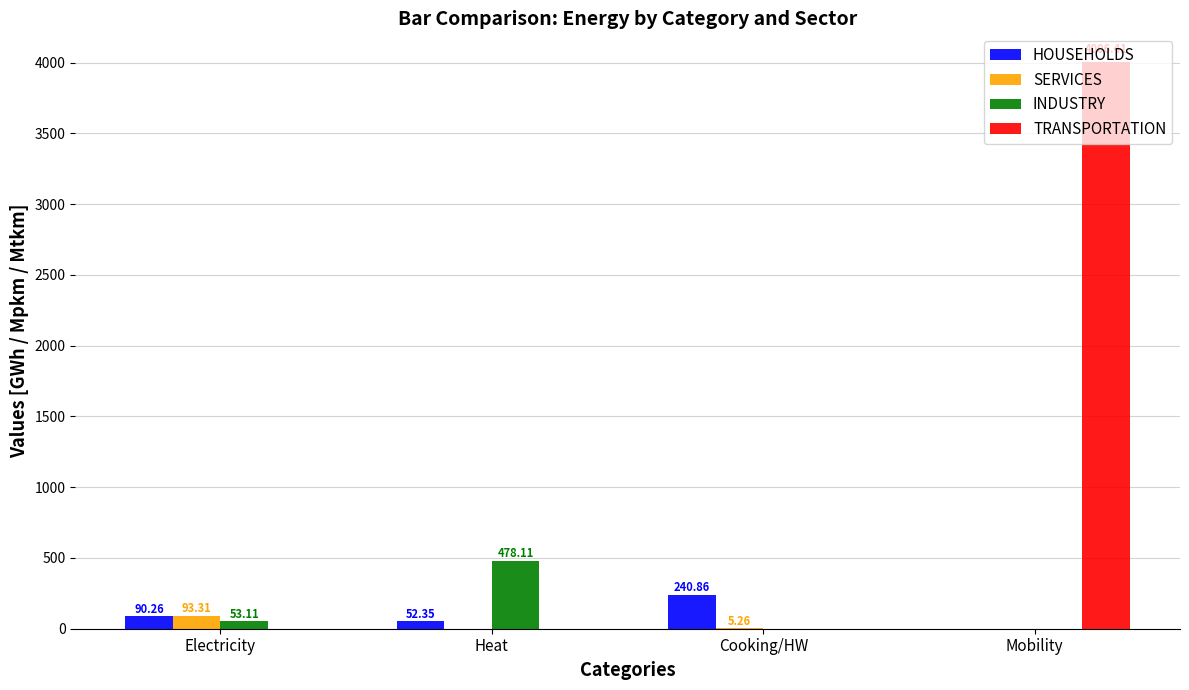

At which label is SERVICES closest to 46?

Cooking/HW